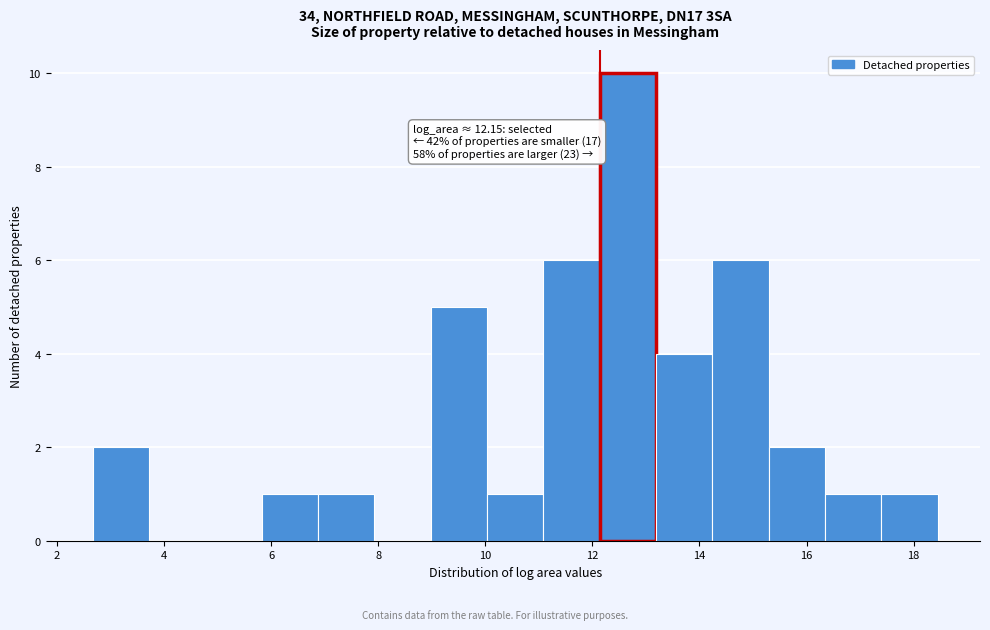

Over which range of the x-axis is the bar tallest?

12.2 to 13.2